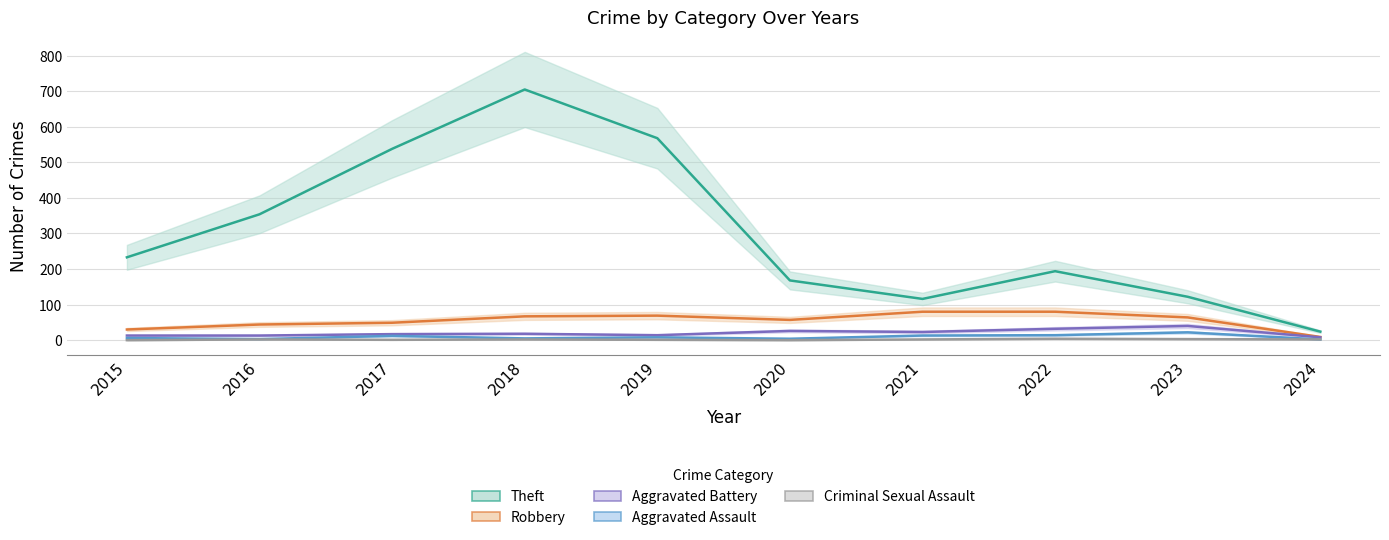

Reading right to left, transcribe all the data shown in this chart.

Theft: 24	122	194	116	168	568	705	538	354	233
Robbery: 9	64	80	80	57	69	67	49	44	30
Aggravated Battery: 8	40	32	23	26	14	18	17	13	13
Aggravated Assault: 2	22	14	13	4	8	5	12	3	6
Criminal Sexual Assault: 2	3	4	2	0	1	2	1	2	0